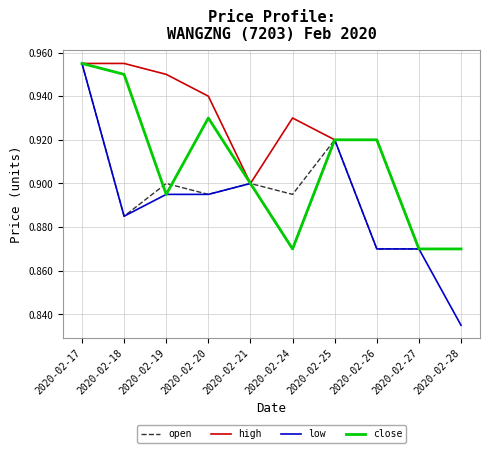

The close series shows 1.6 at 2020-02-20. True or false?

False